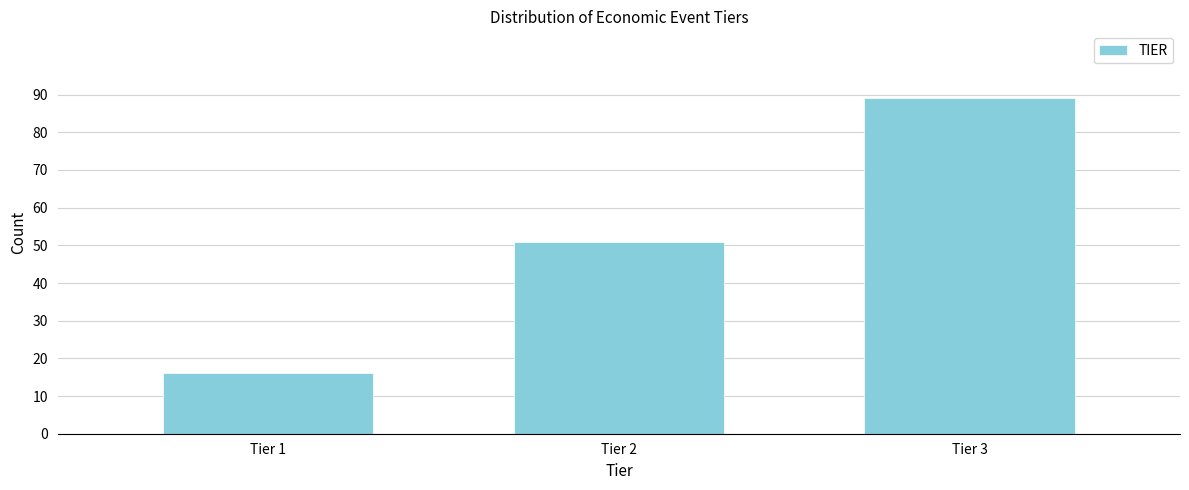

Reading left to right, what are all the values shown in this chart?

Tier 1=16	Tier 2=51	Tier 3=89